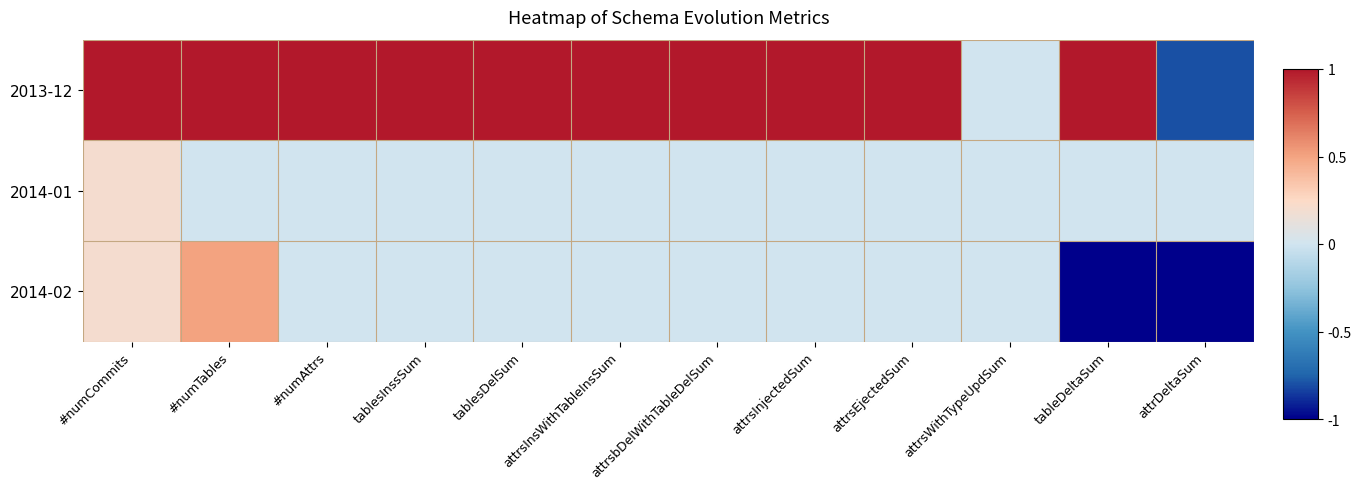

Reading right to left, what are all the values shown in this chart?

2013-12: attrDeltaSum=-0.8	tableDeltaSum=1.0	attrsWithTypeUpdSum=0.0	attrsEjectedSum=1.0	attrsInjectedSum=1.0	attrsbDelWithTableDelSum=1.0	attrsInsWithTableInsSum=1.0	tablesDelSum=1.0	tablesInssSum=1.0	#numAttrs=1.0	#numTables=1.0	#numCommits=1.0
2014-01: attrDeltaSum=0.0	tableDeltaSum=0.0	attrsWithTypeUpdSum=0.0	attrsEjectedSum=0.0	attrsInjectedSum=0.0	attrsbDelWithTableDelSum=0.0	attrsInsWithTableInsSum=0.0	tablesDelSum=0.0	tablesInssSum=0.0	#numAttrs=0.0	#numTables=0.0	#numCommits=0.2
2014-02: attrDeltaSum=-1.0	tableDeltaSum=-1.0	attrsWithTypeUpdSum=0.0	attrsEjectedSum=0.0	attrsInjectedSum=0.0	attrsbDelWithTableDelSum=0.0	attrsInsWithTableInsSum=0.0	tablesDelSum=0.0	tablesInssSum=0.0	#numAttrs=0.0	#numTables=0.5	#numCommits=0.2